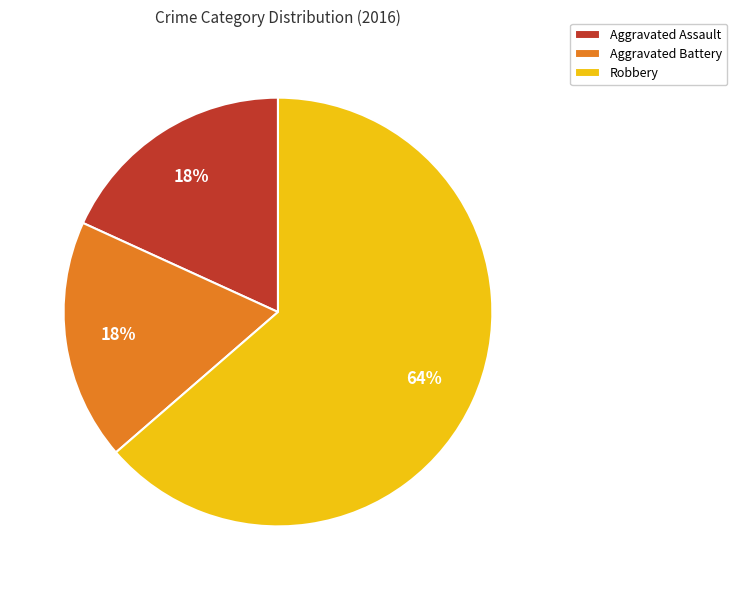

Which has a higher value, Robbery or Aggravated Assault?

Robbery